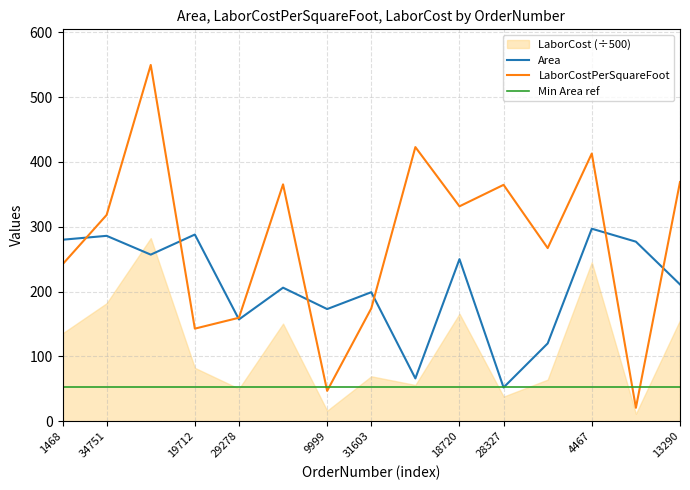

The value of Min Area ref at 4467 is 52.0. True or false?

True